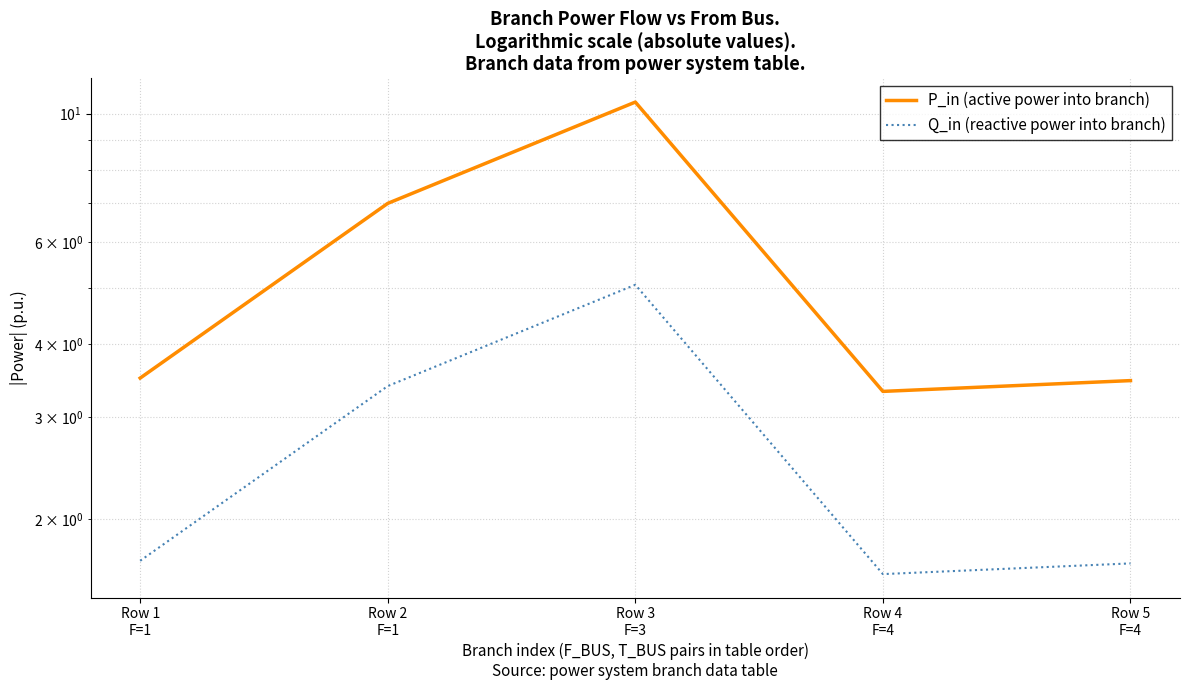

Which label corresponds to the largest value in the chart?

Row 3
F=3